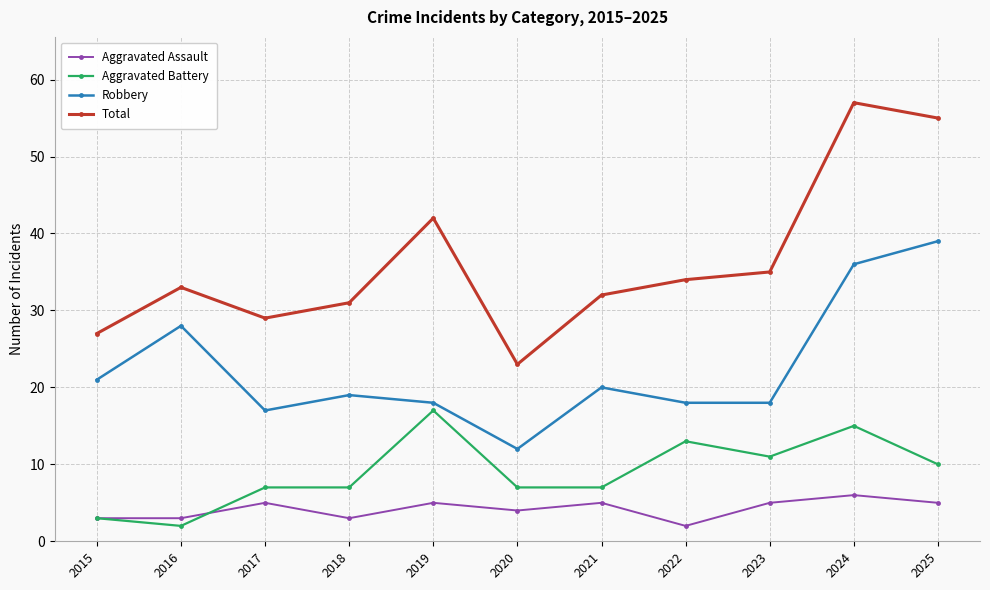

At which category is the sum across all series the highest?

2024